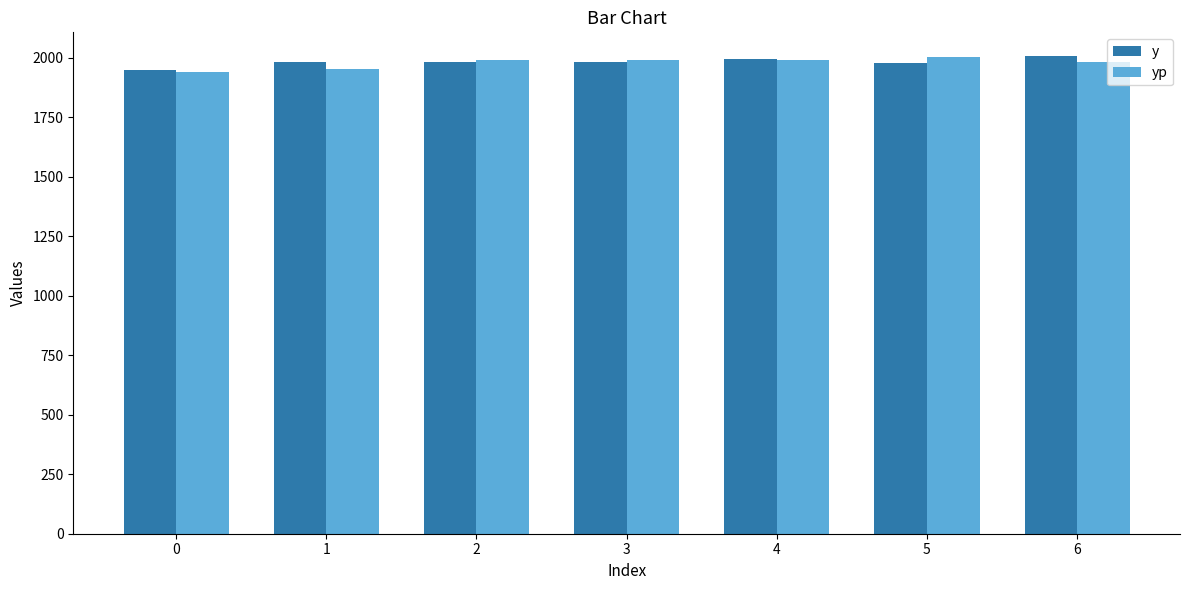

Read the yp value at 6.

1981.5